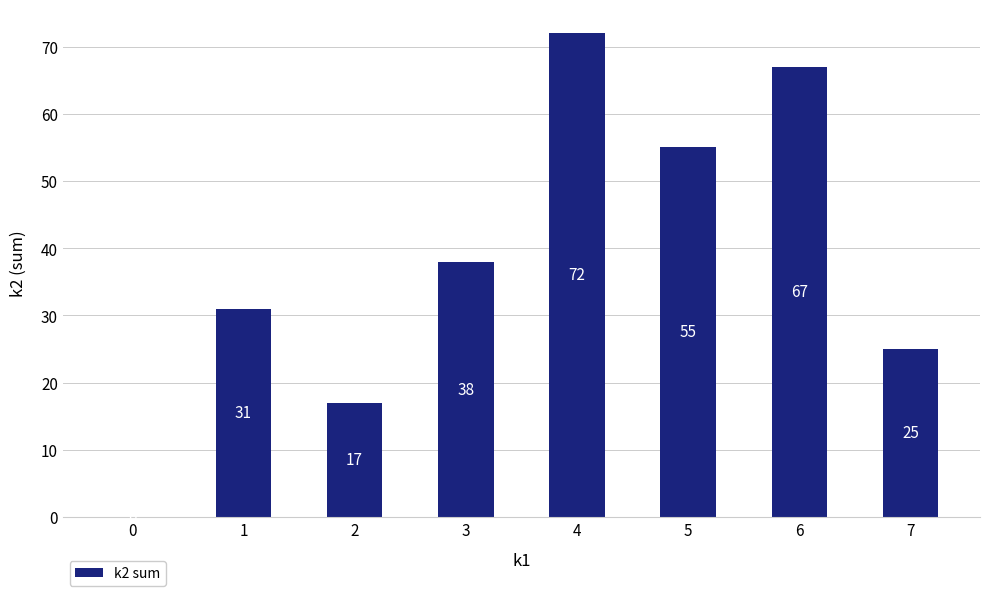

What is the greatest value displayed?

72